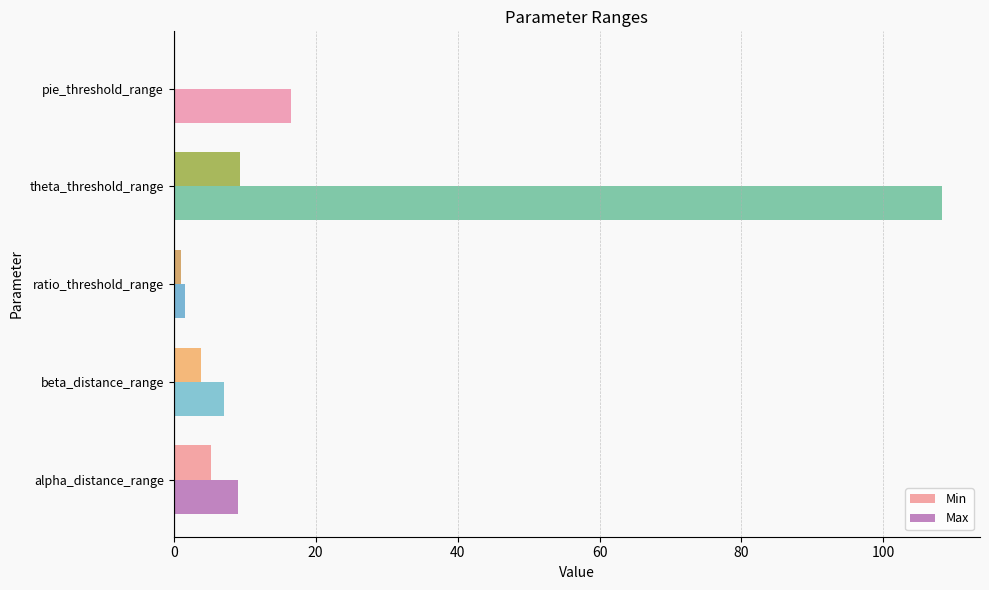

Which series has the largest total across all categories?

Max